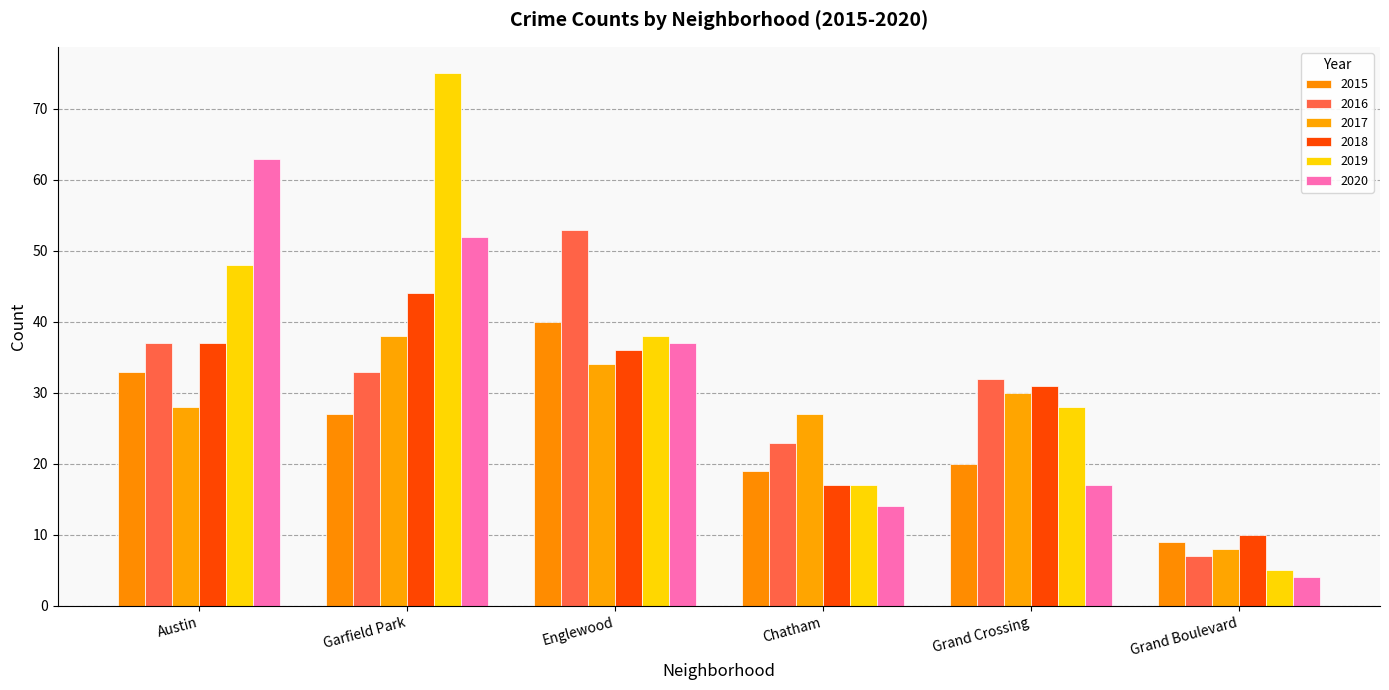

How many groups of bars are there?

6